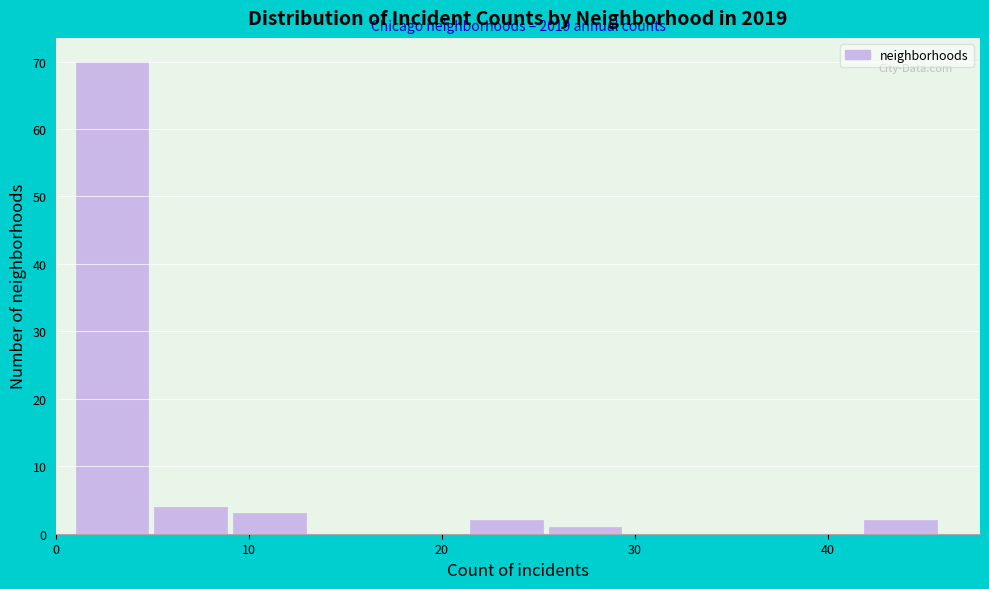

Which range on the x-axis has the tallest bar?

1 to 5